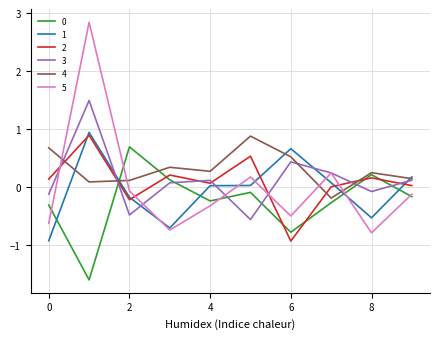

True or false: 1 and 0 cross at least once.

True